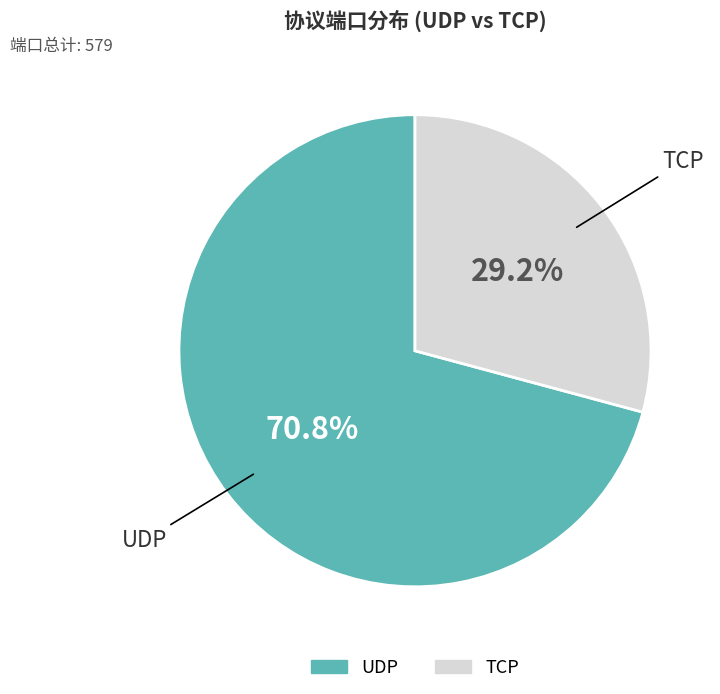

What is the largest slice in the pie chart?

UDP